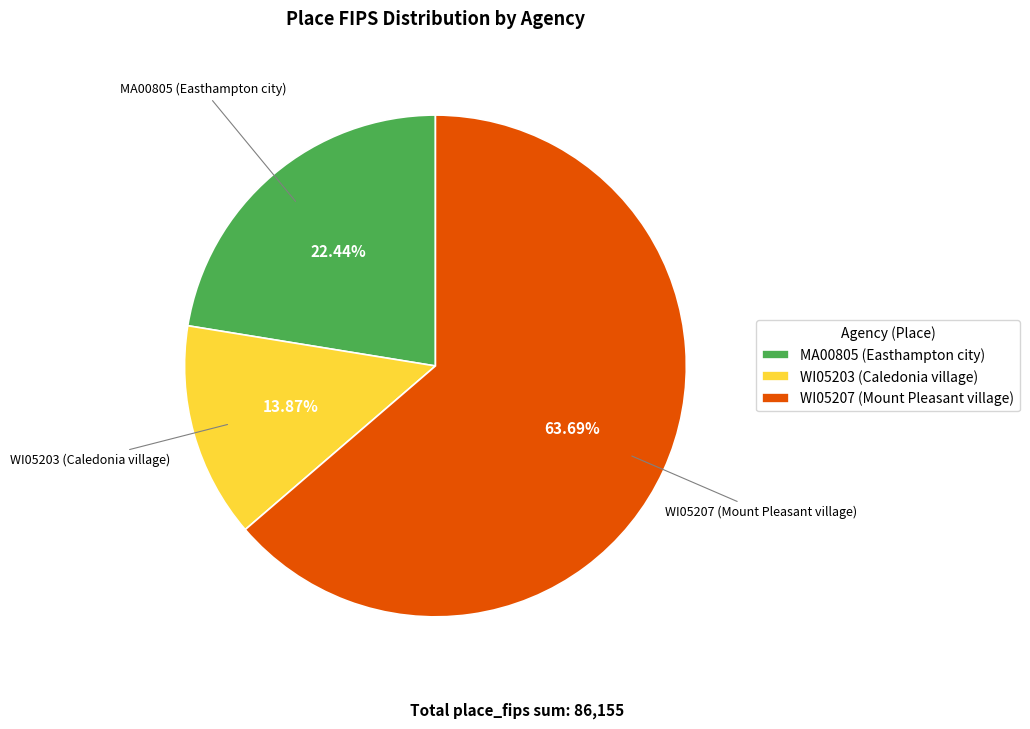

What is the largest slice in the pie chart?

WI05207 (Mount Pleasant village)